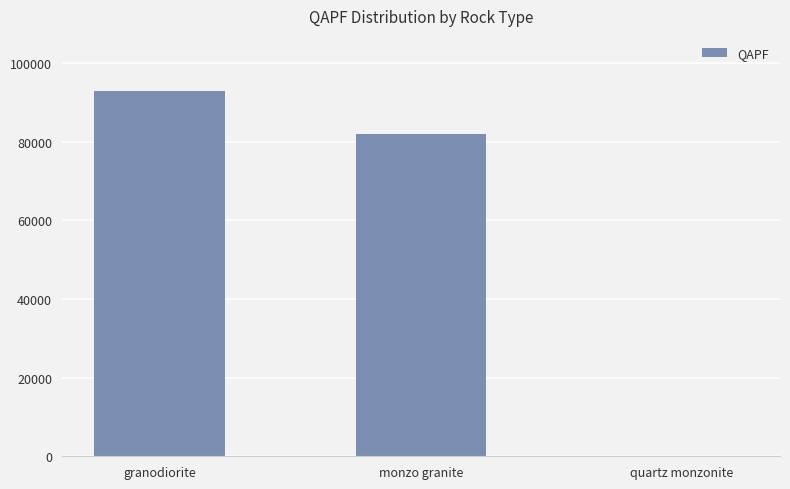

Does the chart contain stacked bars?

No